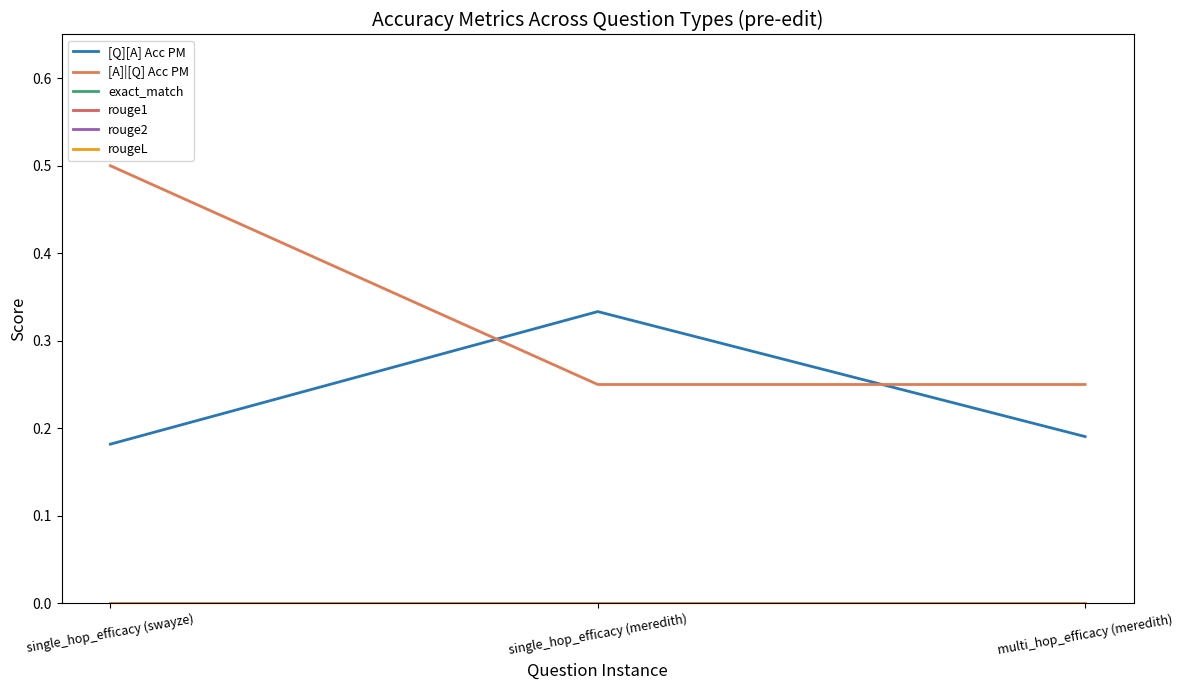

Which has a higher value, multi_hop_efficacy (meredith) or single_hop_efficacy (meredith)?

single_hop_efficacy (meredith)